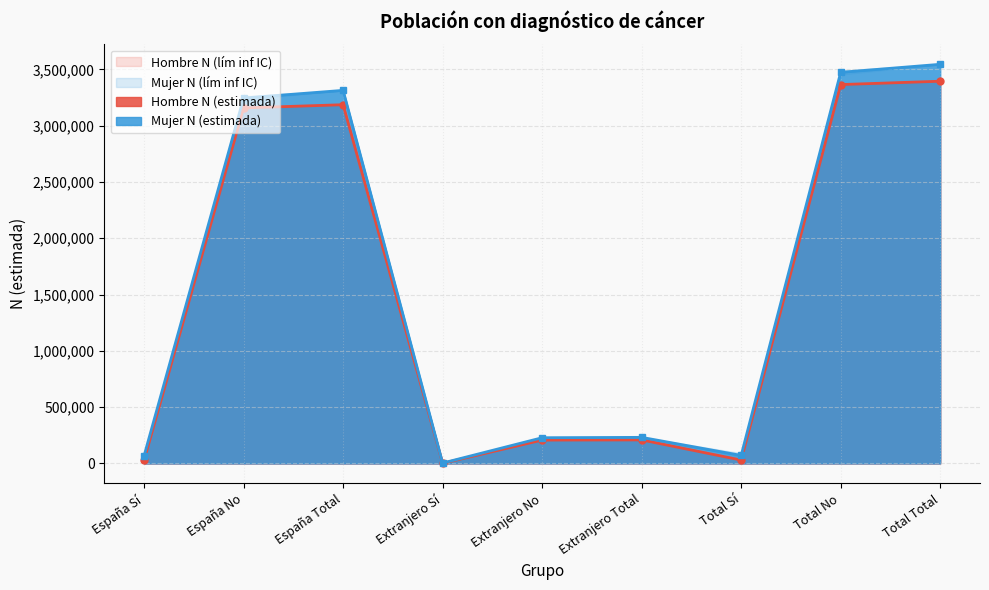

What is the maximum value shown in the chart?

3544542